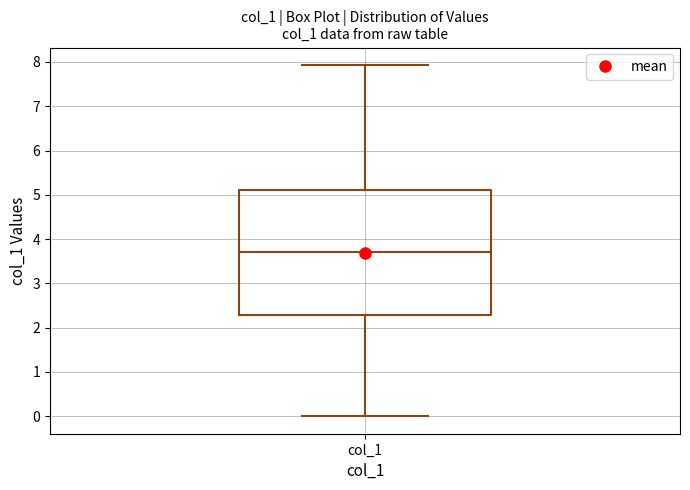

Where does the lower whisker of the box for col_1 end on the y-axis? The values are not printed on the chart, so give them approximately, as read against the axis.

0.0